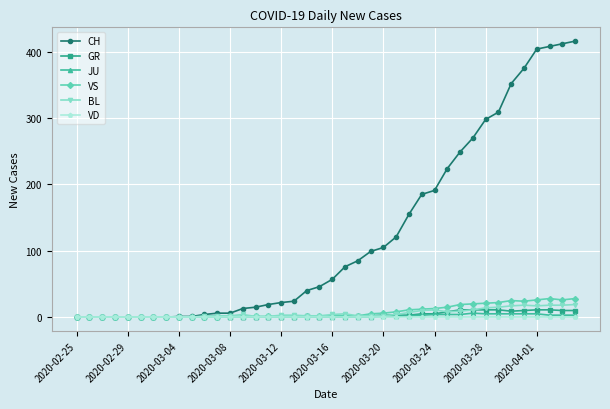

Which series has the largest range (max minus min)?

CH